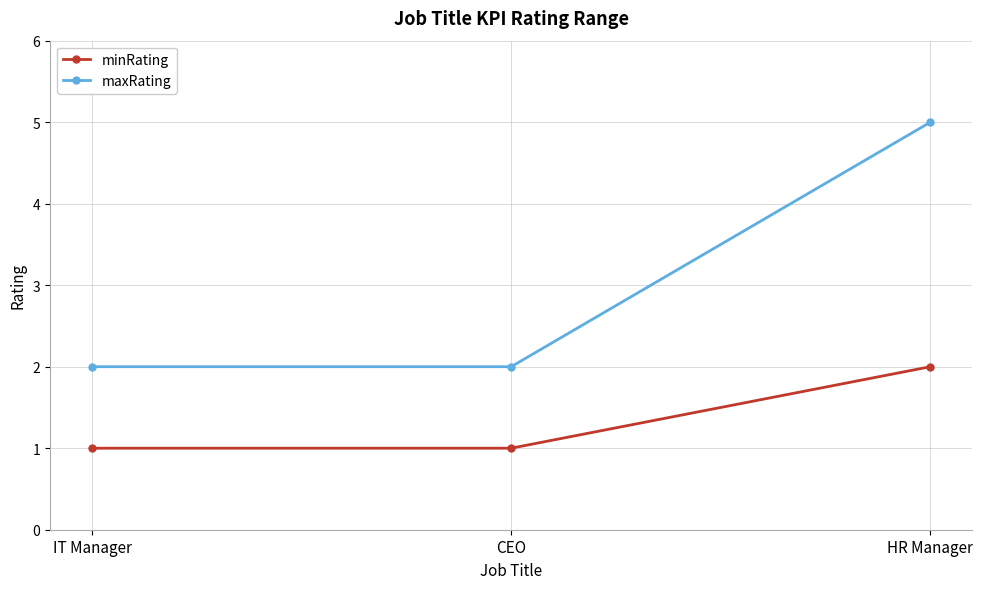

What value does the maxRating series have at HR Manager?

5